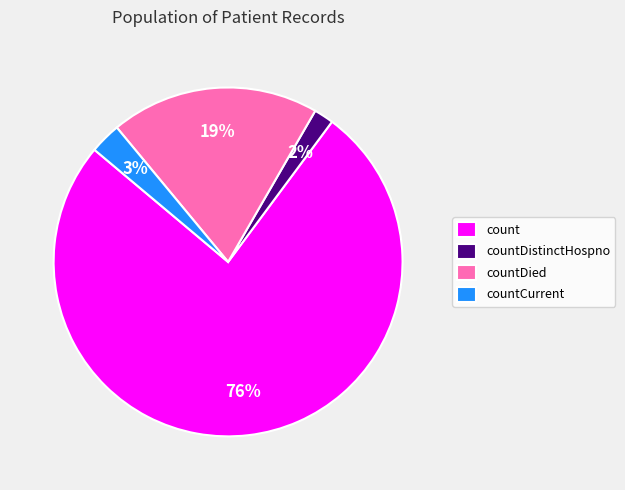

To the nearest percent, what is the combined percentage of countCurrent and countDied?

22%